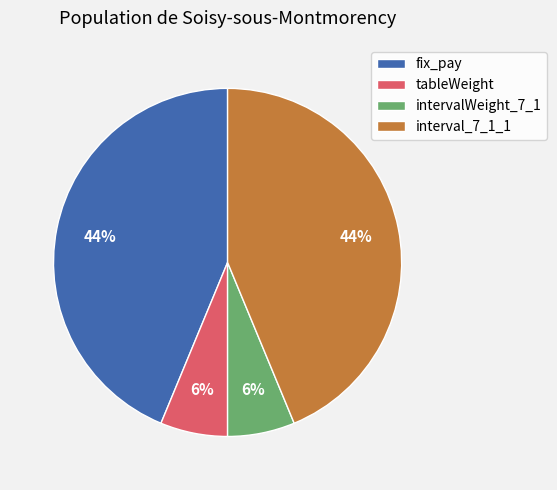

Does any single category account for the majority?

No